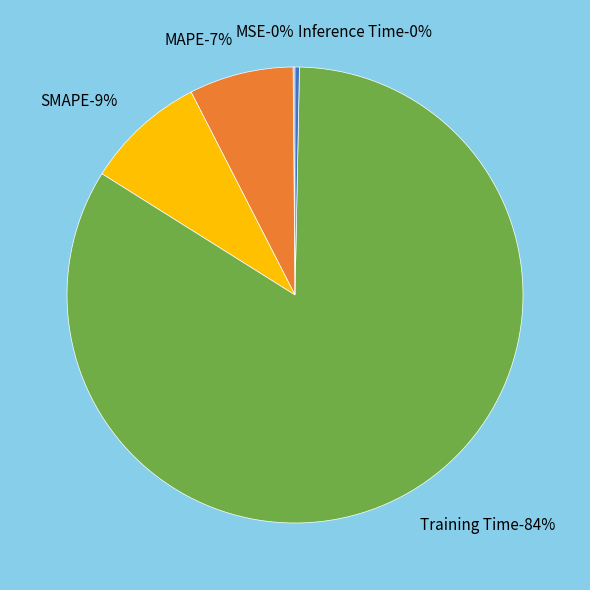

To the nearest percent, what is the average slice percentage?

20%